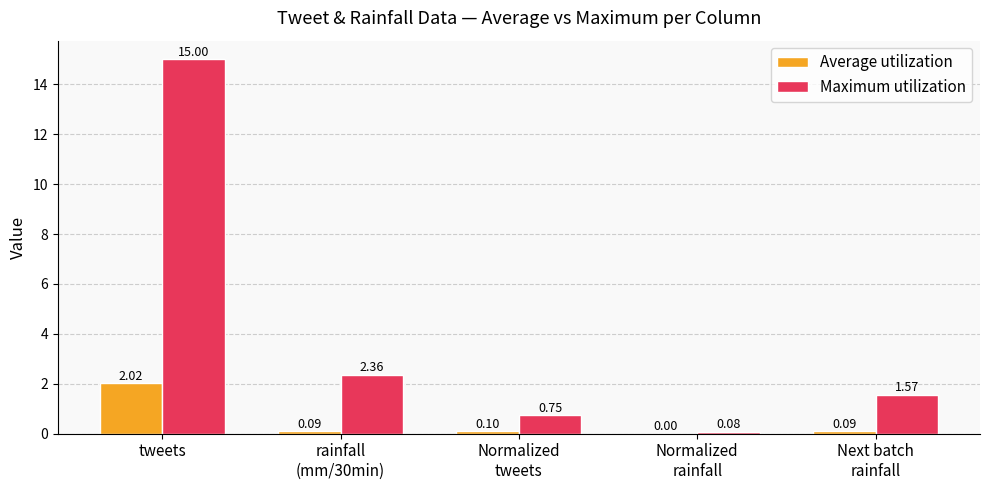

Which series has the largest total across all categories?

Maximum utilization